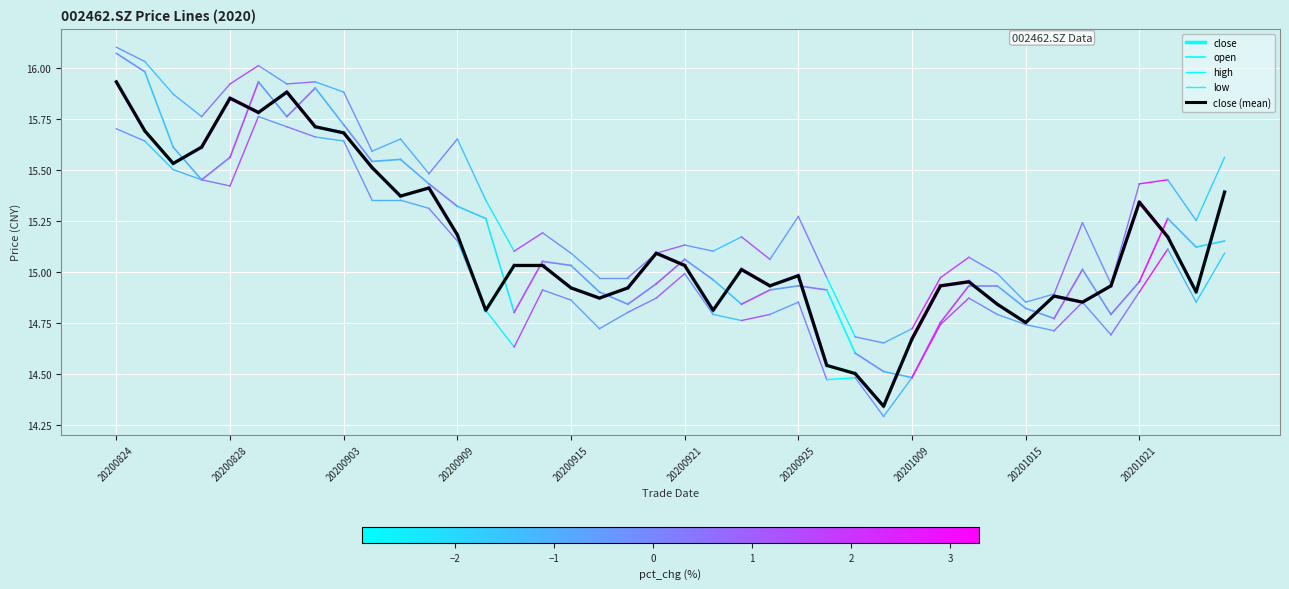

Is this an area chart (filled region under the line)?

No